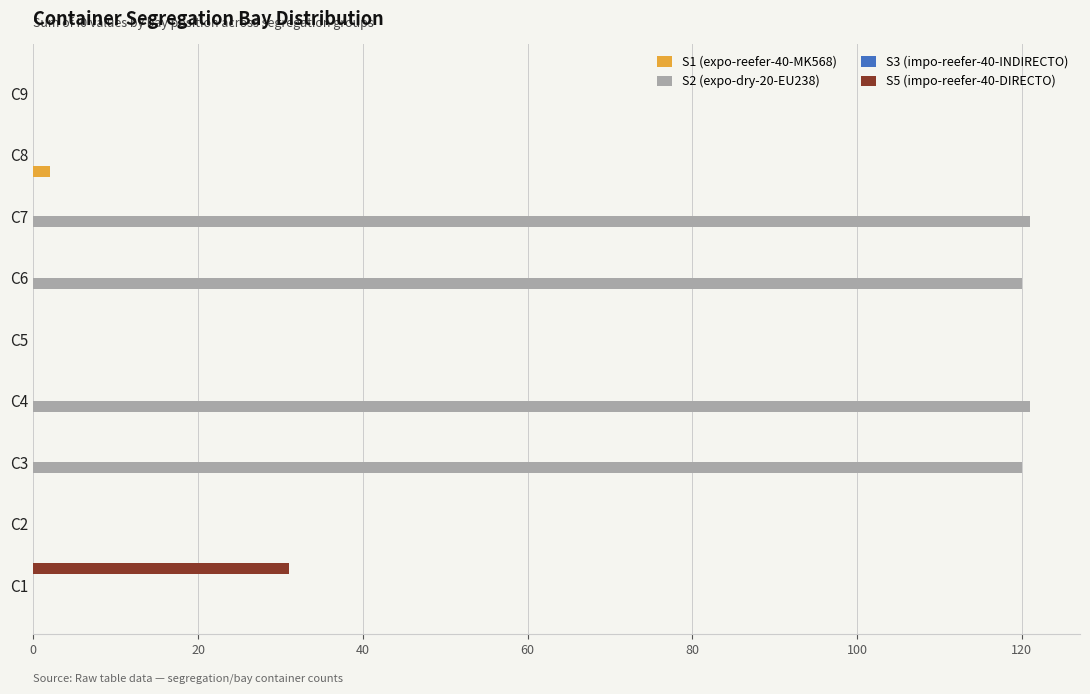

What is the average value of the S2 (expo-dry-20-EU238) series?

54